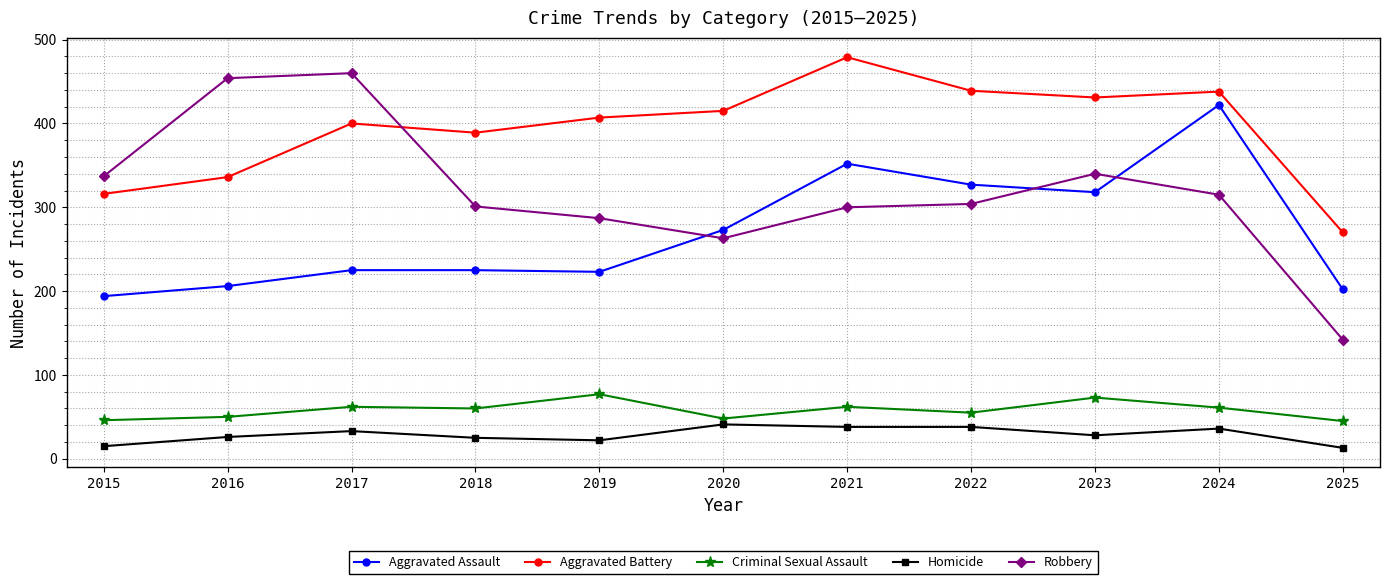

What are all the series names shown in the legend?

Aggravated Assault, Aggravated Battery, Criminal Sexual Assault, Homicide, Robbery